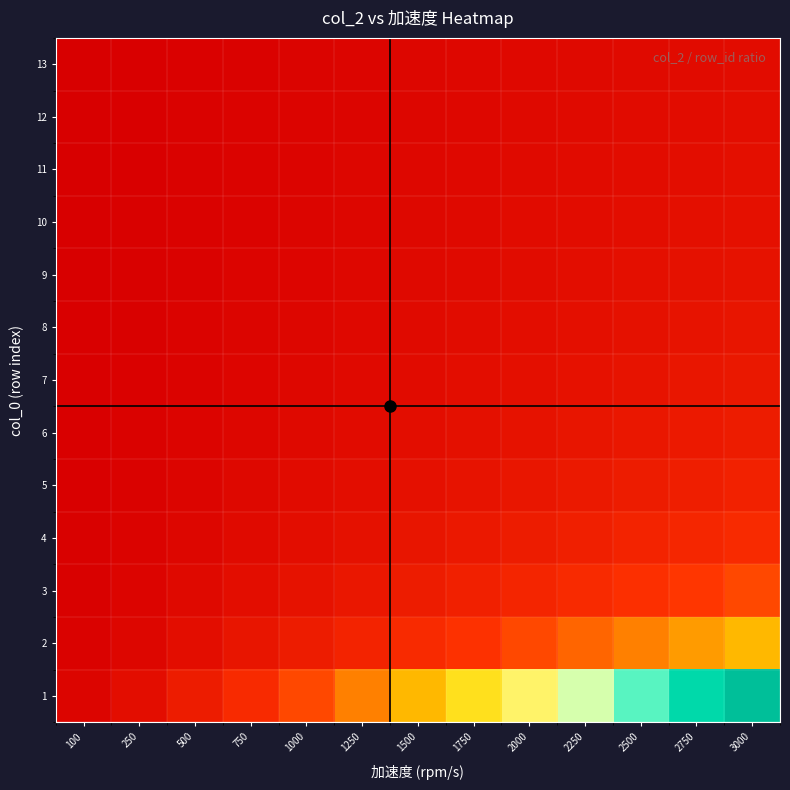

Reading left to right, extract all data points from this chart.

1: 100=0.0	250=0.1	500=0.2	750=0.3	1000=0.3	1250=0.4	1500=0.5	1750=0.6	2000=0.7	2250=0.8	2500=0.8	2750=0.9	3000=1.0
2: 100=0.0	250=0.0	500=0.1	750=0.1	1000=0.2	1250=0.2	1500=0.3	1750=0.3	2000=0.3	2250=0.4	2500=0.4	2750=0.5	3000=0.5
3: 100=0.0	250=0.0	500=0.1	750=0.1	1000=0.1	1250=0.1	1500=0.2	1750=0.2	2000=0.2	2250=0.3	2500=0.3	2750=0.3	3000=0.3
4: 100=0.0	250=0.0	500=0.0	750=0.1	1000=0.1	1250=0.1	1500=0.1	1750=0.1	2000=0.2	2250=0.2	2500=0.2	2750=0.2	3000=0.2
5: 100=0.0	250=0.0	500=0.0	750=0.1	1000=0.1	1250=0.1	1500=0.1	1750=0.1	2000=0.1	2250=0.2	2500=0.2	2750=0.2	3000=0.2
6: 100=0.0	250=0.0	500=0.0	750=0.0	1000=0.1	1250=0.1	1500=0.1	1750=0.1	2000=0.1	2250=0.1	2500=0.1	2750=0.2	3000=0.2
7: 100=0.0	250=0.0	500=0.0	750=0.0	1000=0.0	1250=0.1	1500=0.1	1750=0.1	2000=0.1	2250=0.1	2500=0.1	2750=0.1	3000=0.1
8: 100=0.0	250=0.0	500=0.0	750=0.0	1000=0.0	1250=0.1	1500=0.1	1750=0.1	2000=0.1	2250=0.1	2500=0.1	2750=0.1	3000=0.1
9: 100=0.0	250=0.0	500=0.0	750=0.0	1000=0.0	1250=0.0	1500=0.1	1750=0.1	2000=0.1	2250=0.1	2500=0.1	2750=0.1	3000=0.1
10: 100=0.0	250=0.0	500=0.0	750=0.0	1000=0.0	1250=0.0	1500=0.1	1750=0.1	2000=0.1	2250=0.1	2500=0.1	2750=0.1	3000=0.1
11: 100=0.0	250=0.0	500=0.0	750=0.0	1000=0.0	1250=0.0	1500=0.0	1750=0.1	2000=0.1	2250=0.1	2500=0.1	2750=0.1	3000=0.1
12: 100=0.0	250=0.0	500=0.0	750=0.0	1000=0.0	1250=0.0	1500=0.0	1750=0.0	2000=0.1	2250=0.1	2500=0.1	2750=0.1	3000=0.1
13: 100=0.0	250=0.0	500=0.0	750=0.0	1000=0.0	1250=0.0	1500=0.0	1750=0.0	2000=0.1	2250=0.1	2500=0.1	2750=0.1	3000=0.1